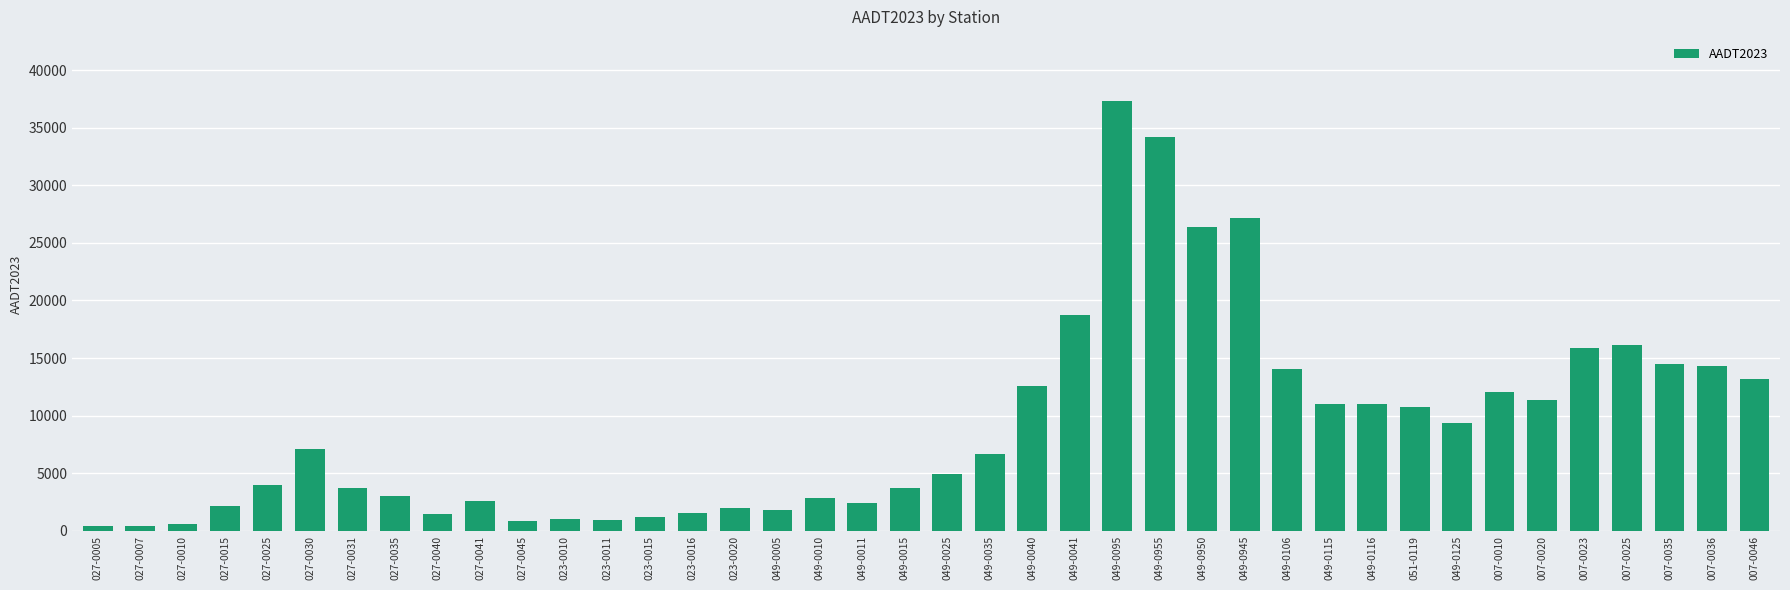

The chart shows a value of 7064 at 027-0030. True or false?

True